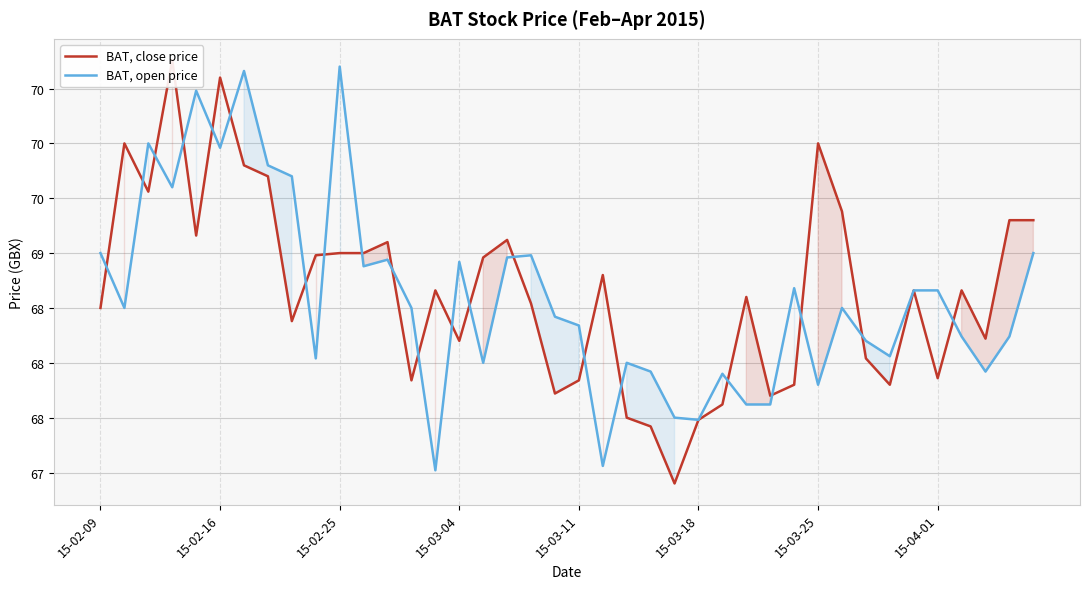

Which series changed the most between 31 and 37?

BAT, close price